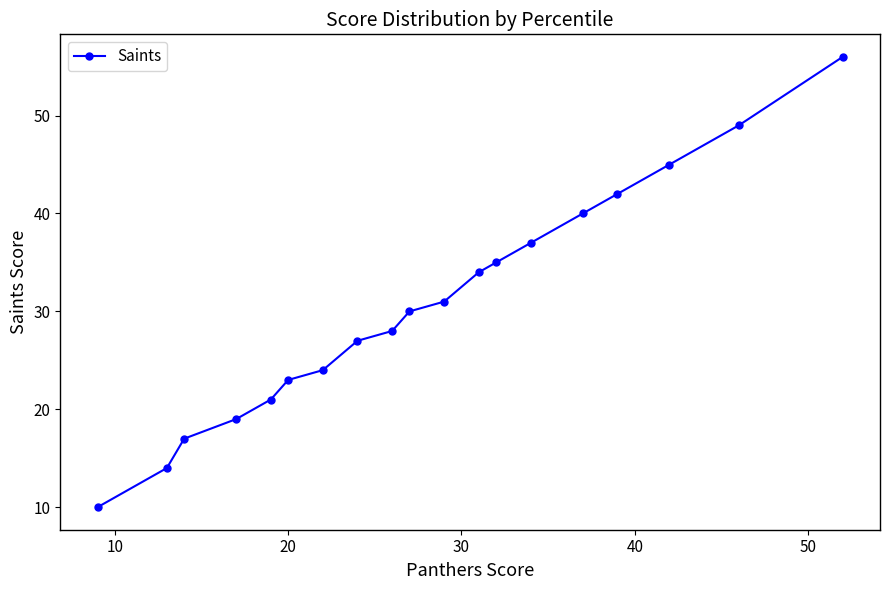

Reading left to right, transcribe all the data shown in this chart.

10	14	17	19	21	23	24	27	28	30	31	34	35	37	40	42	45	49	56